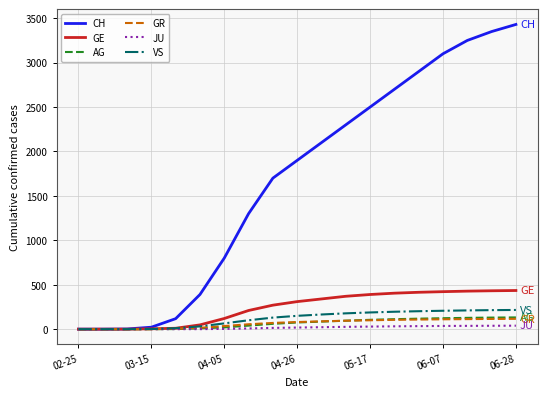

What is the highest value of the GE series?

435